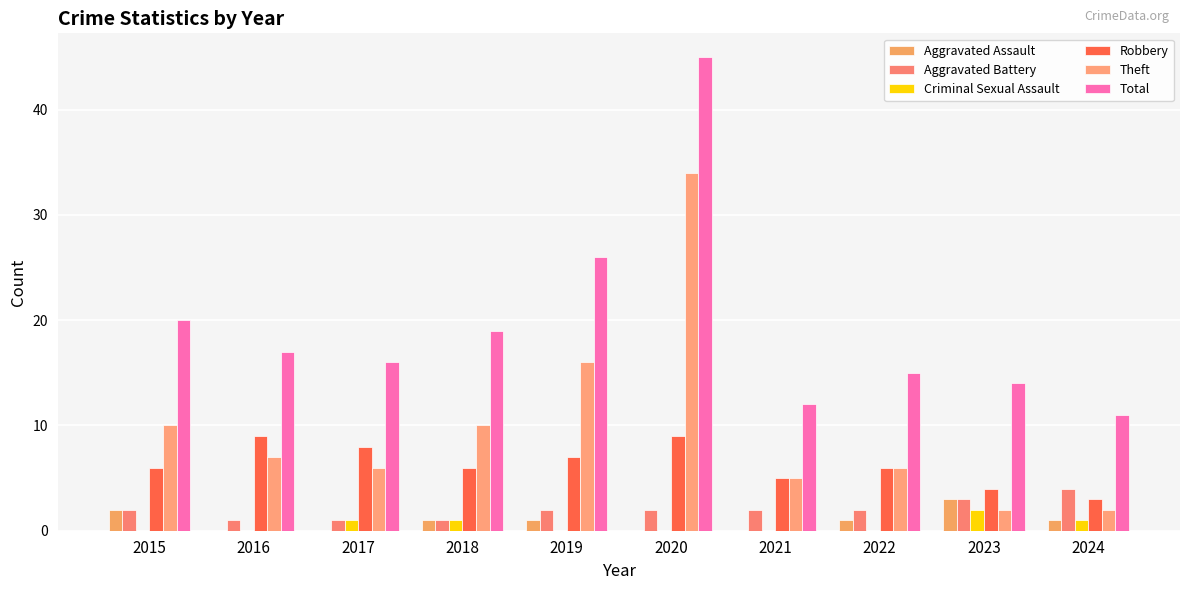

At how many categories does at least one series exceed 4?

10